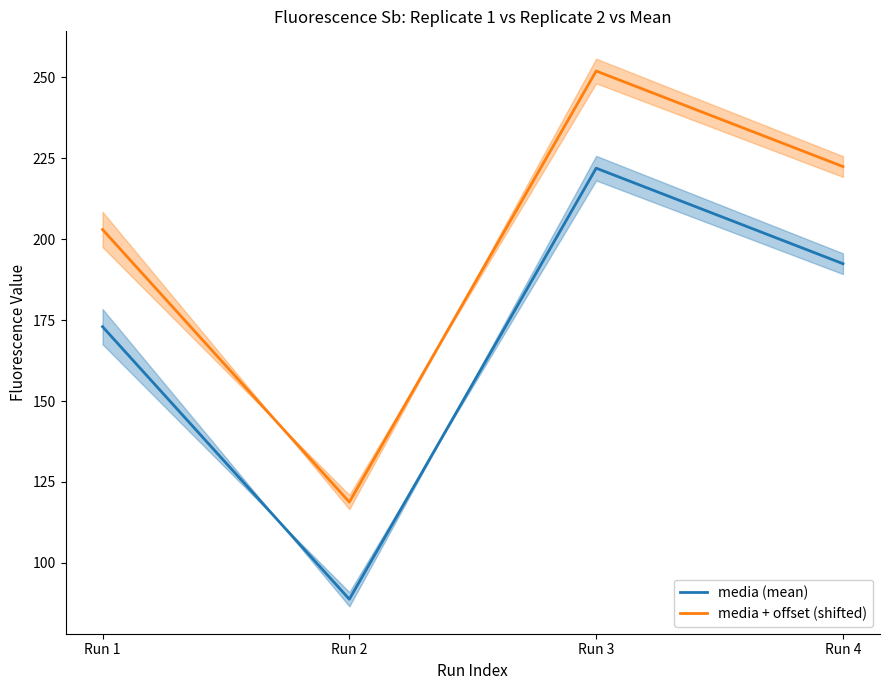

True or false: media (mean) and media + offset (shifted) intersect in this chart.

False